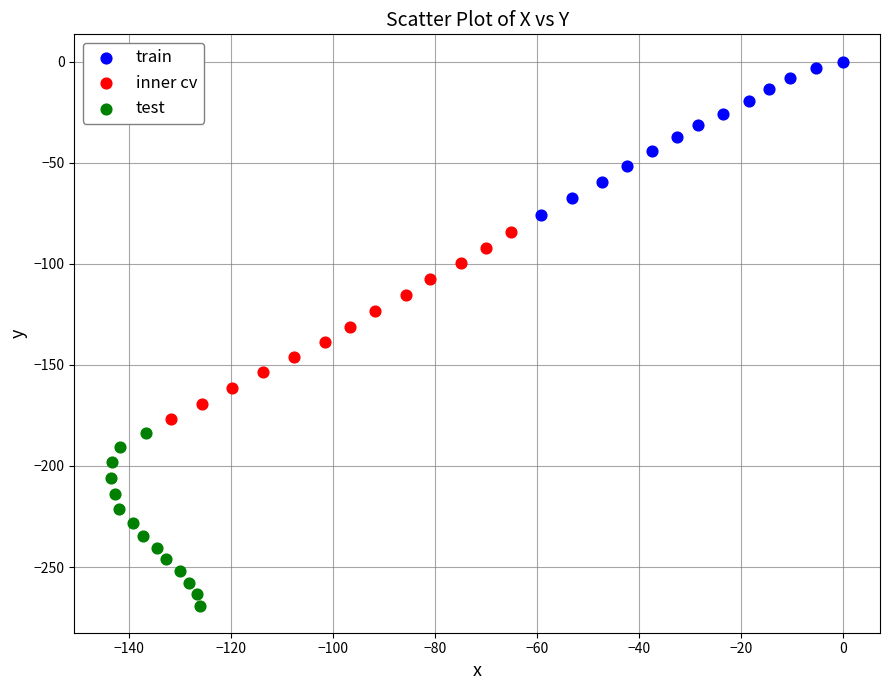

What are all the series names shown in the legend?

train, inner cv, test